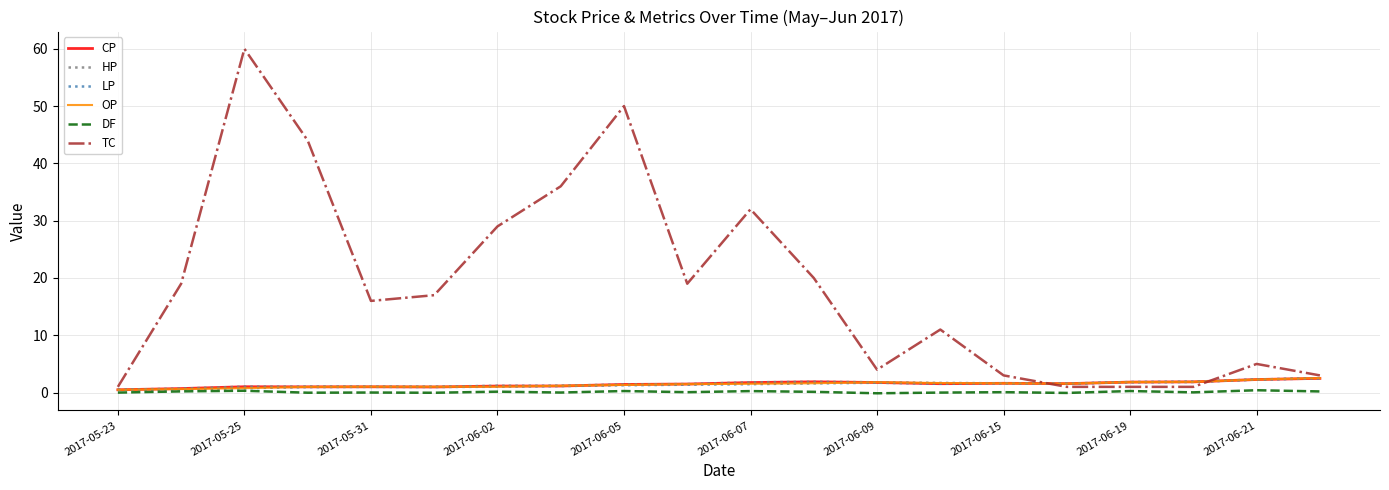

Which series has the largest total across all categories?

TC